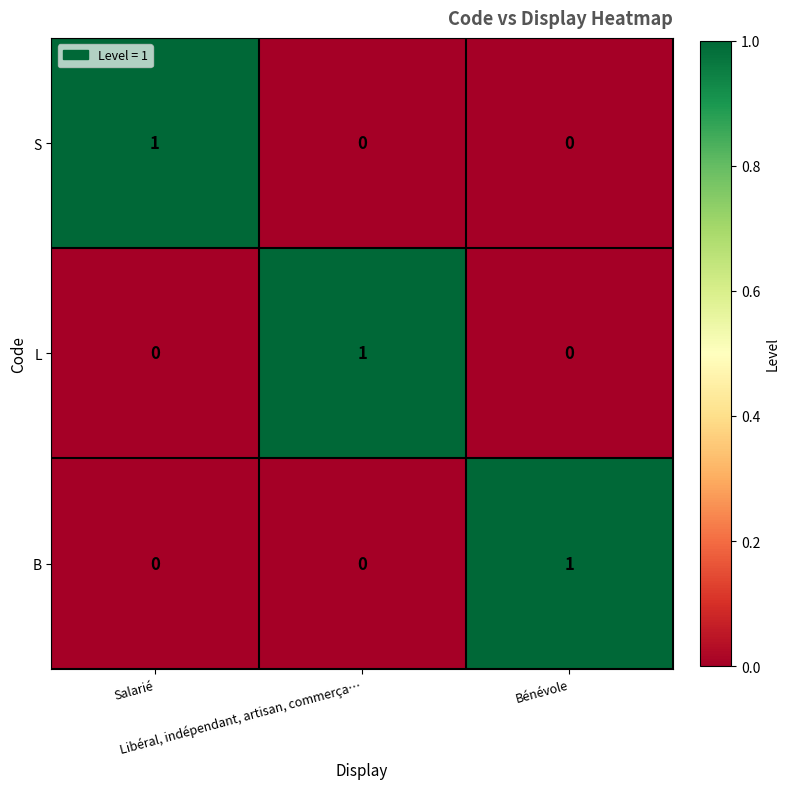

At how many categories does at least one series exceed 0?

3